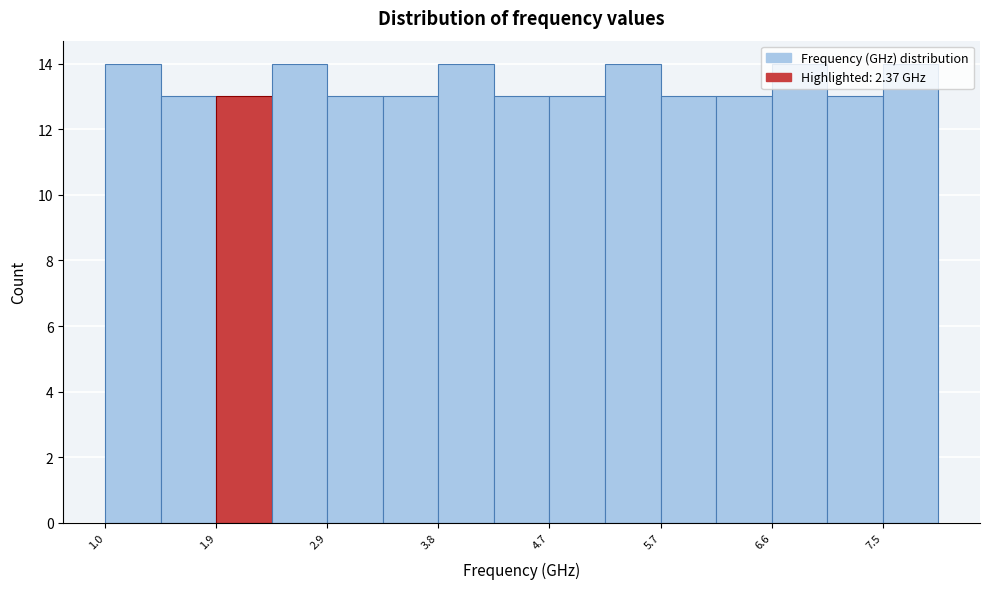

How tall is the bar that spans 6.6 to 7.1 on the x-axis? Neither the bar edges nor the heights are printed on the chart, so give them approximately, as read against the axes.

14